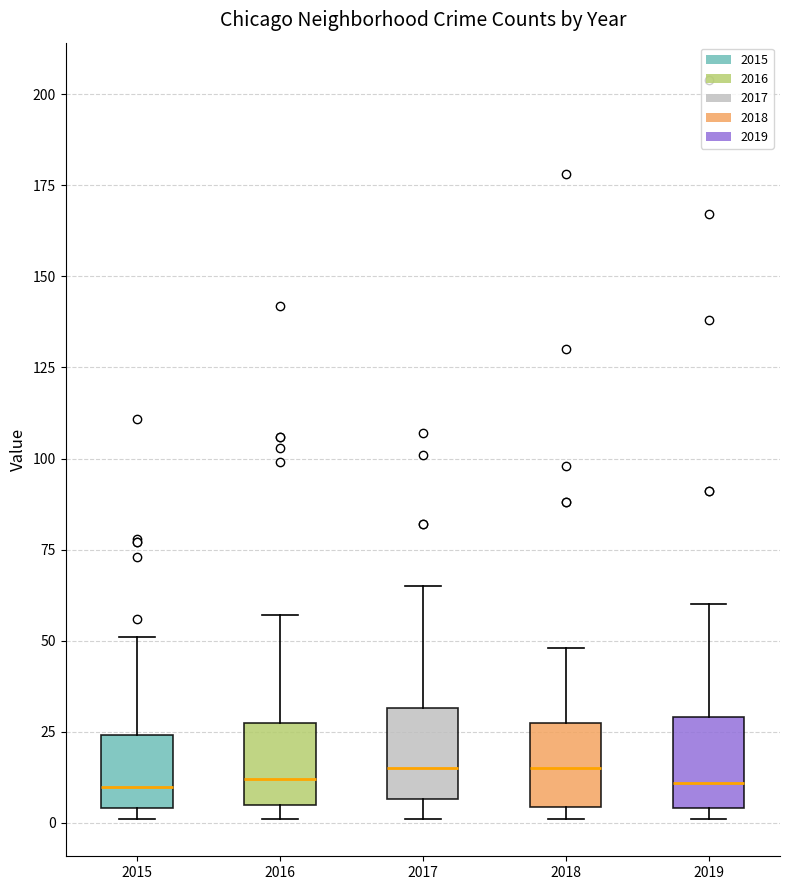

Where is the lower edge of the box at x = 2016 on the y-axis? The values are not printed on the chart, so give them approximately, as read against the axis.

5